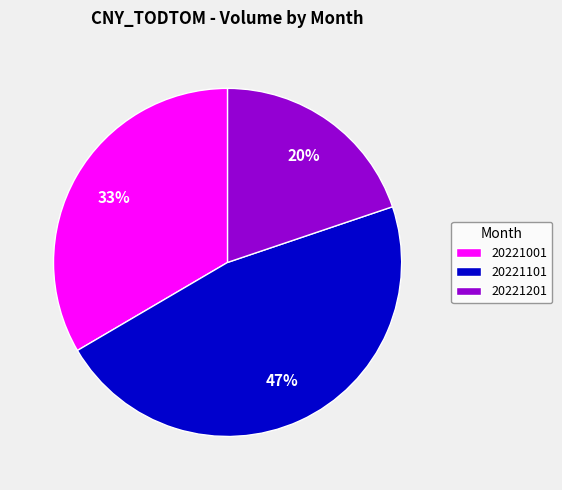

Is 20221101 the majority of the pie?

No